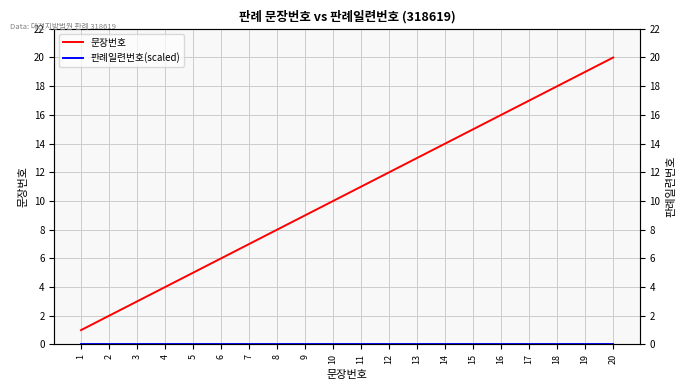

List the labels in order of 판례일련번호(scaled) value, smallest first.

1, 2, 3, 4, 5, 6, 7, 8, 9, 10, 11, 12, 13, 14, 15, 16, 17, 18, 19, 20